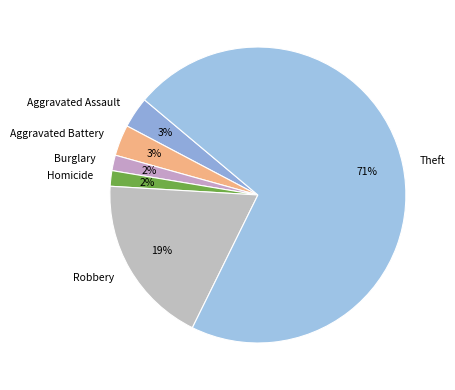

Combined, do Aggravated Assault and Burglary account for over 50%?

No